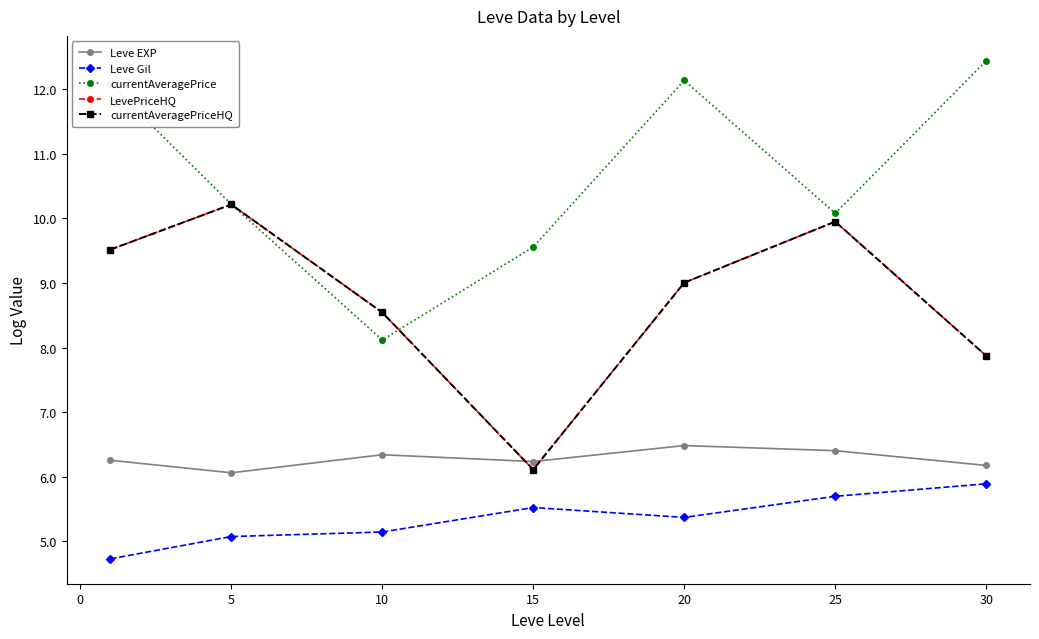

Does the chart have visible grid lines?

No